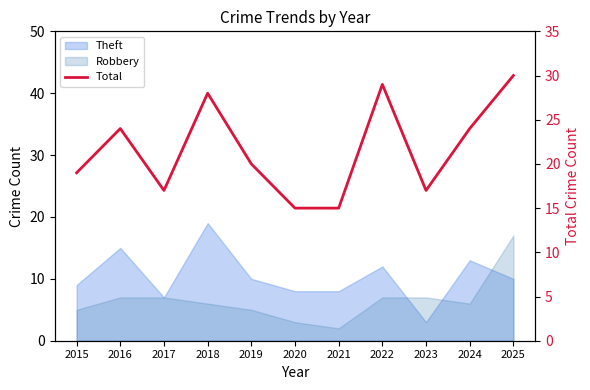

List the labels in order of value, smallest first.

2020, 2021, 2017, 2023, 2015, 2019, 2016, 2024, 2018, 2022, 2025